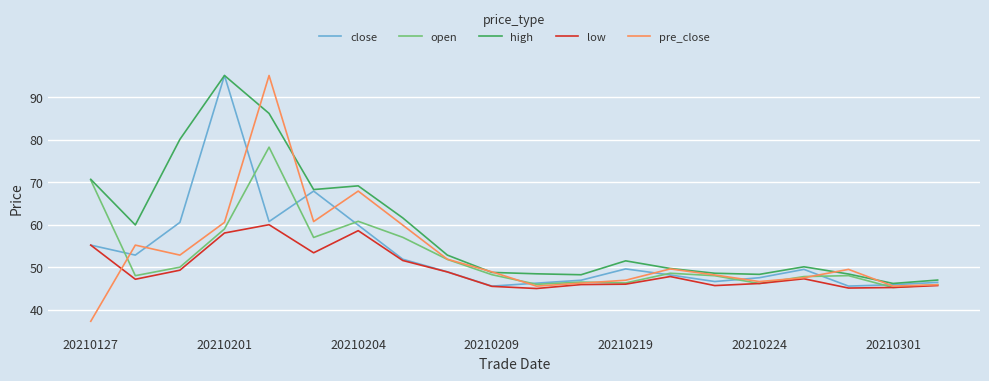

Does the chart display data point markers on the line(s)?

No